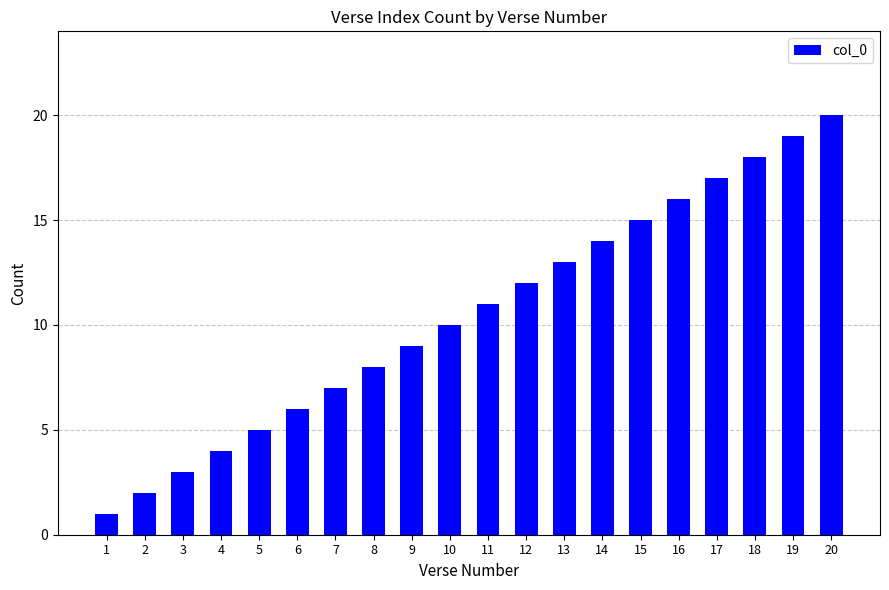

Reading right to left, transcribe all the data shown in this chart.

20	19	18	17	16	15	14	13	12	11	10	9	8	7	6	5	4	3	2	1